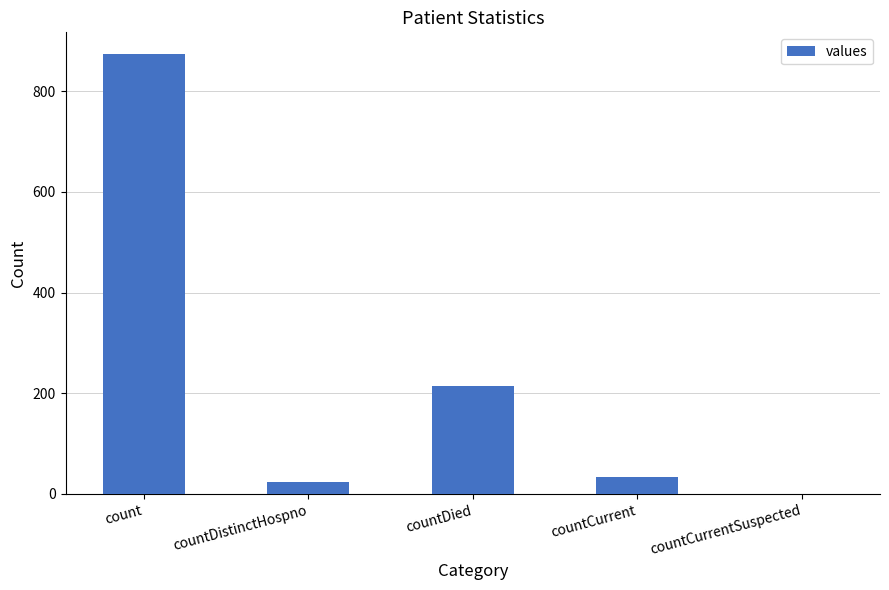

What is the maximum value shown in the chart?

873